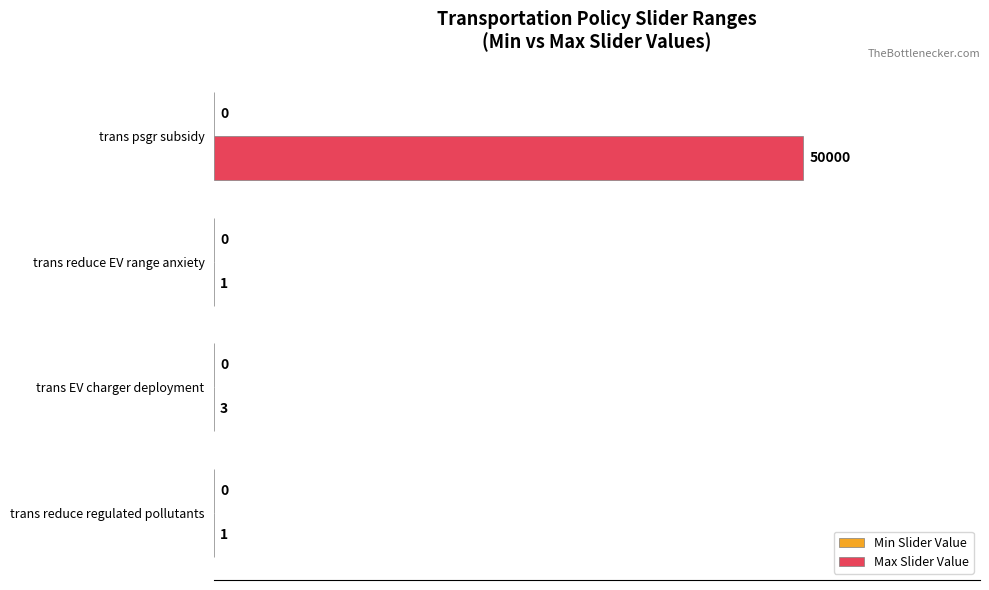

The value at trans reduce regulated pollutants is 0.0. True or false?

True